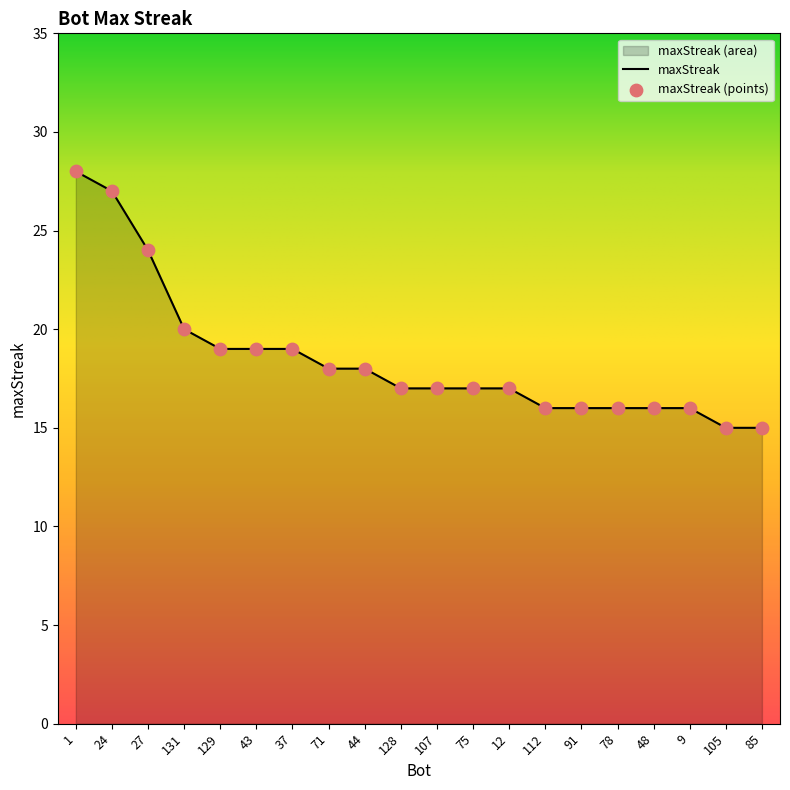

What is the change in value from 43 to 85?

-4